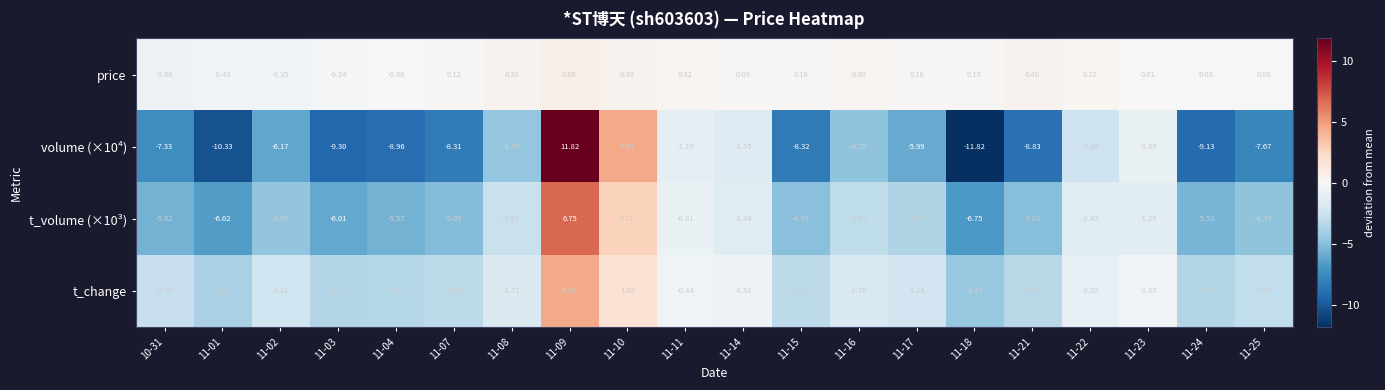

What is the greatest value displayed?

11.8